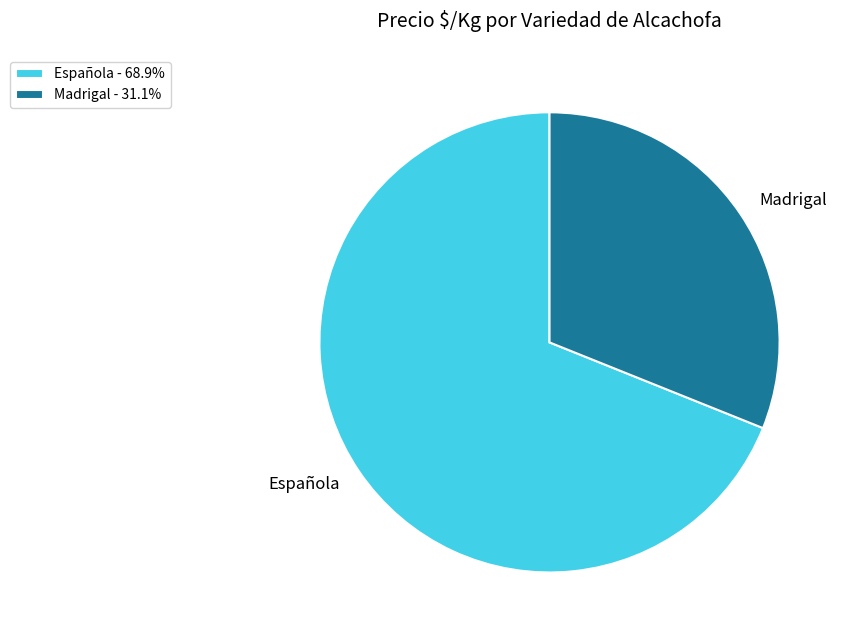

Rank the categories by value from lowest to highest.

Madrigal, Española